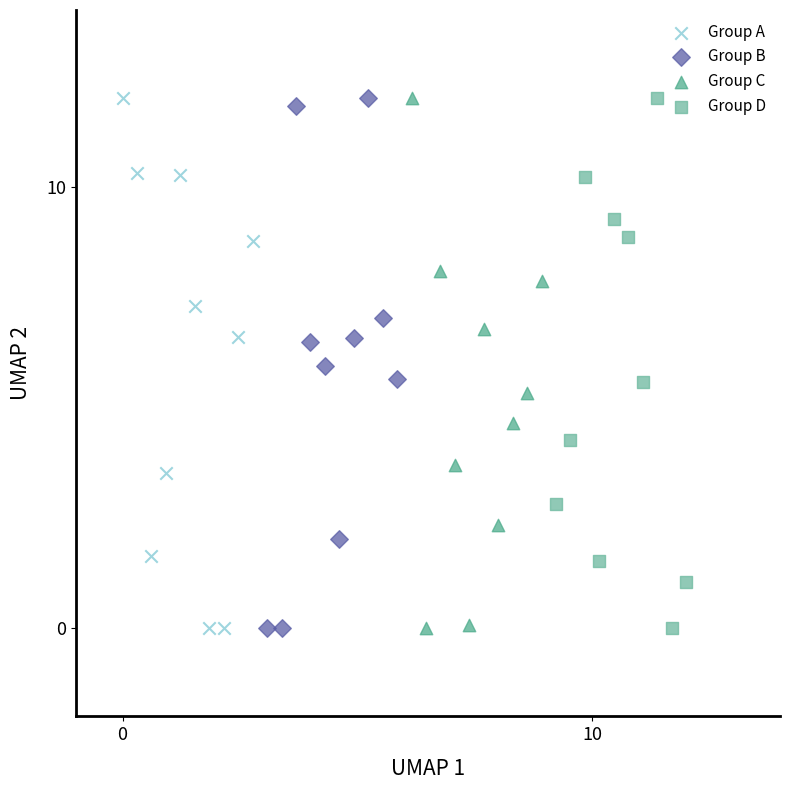

What are all the series names shown in the legend?

Group A, Group B, Group C, Group D